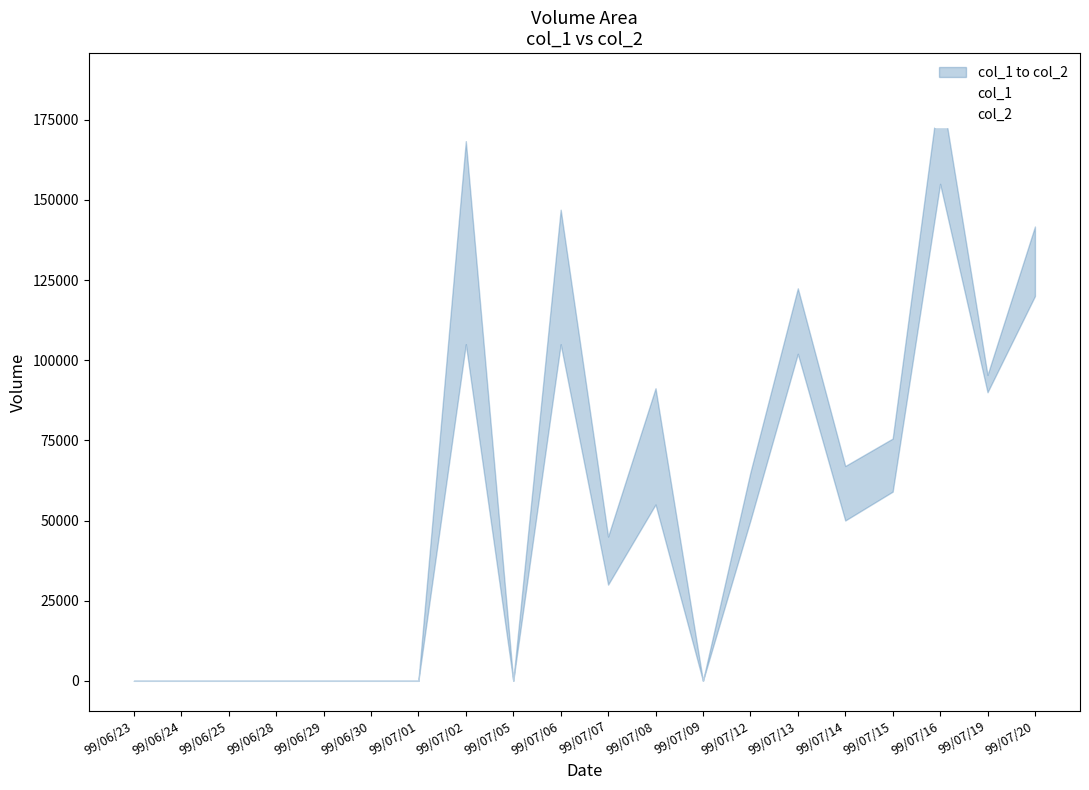

True or false: col_1 has a value of 50000 at 99/07/12.

True